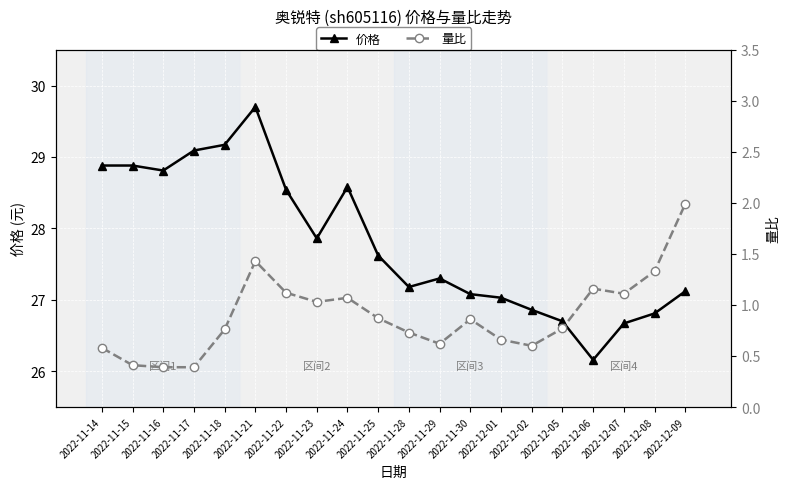

True or false: 量比 and 价格 cross at least once.

False